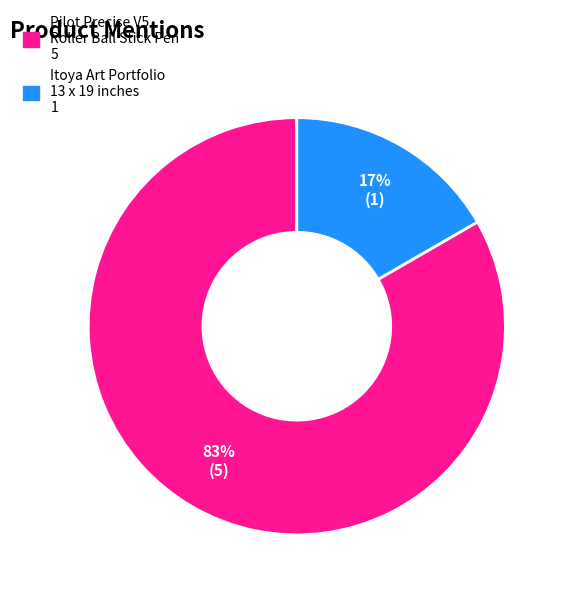

Rank the categories by value from lowest to highest.

Itoya Art Portfolio 13 x 19 inches, Pilot Precise V5 Roller Ball Stick Pen